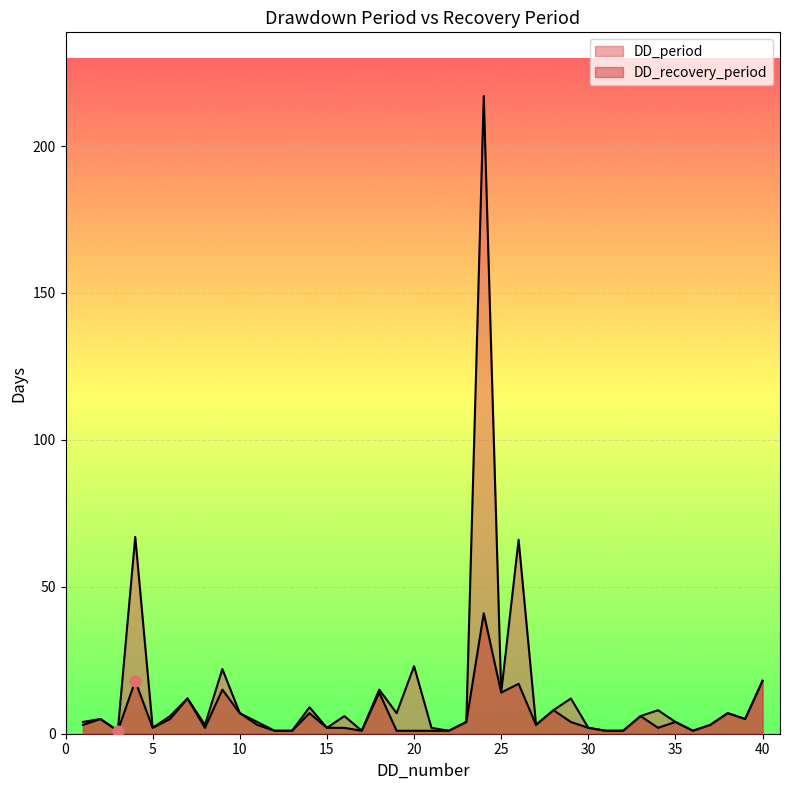

Which series reaches the maximum Y coordinate?

DD_period